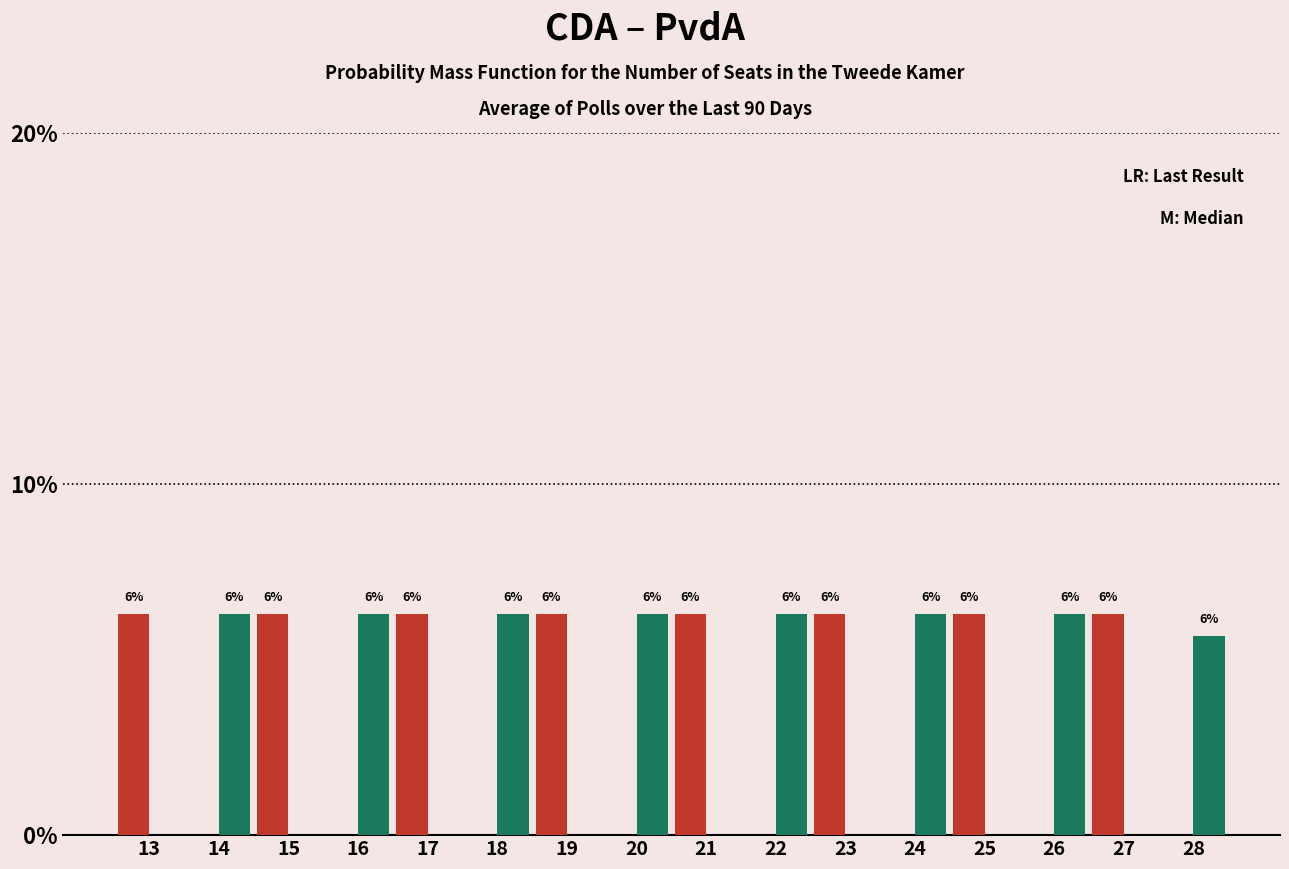

Does the chart contain stacked bars?

No